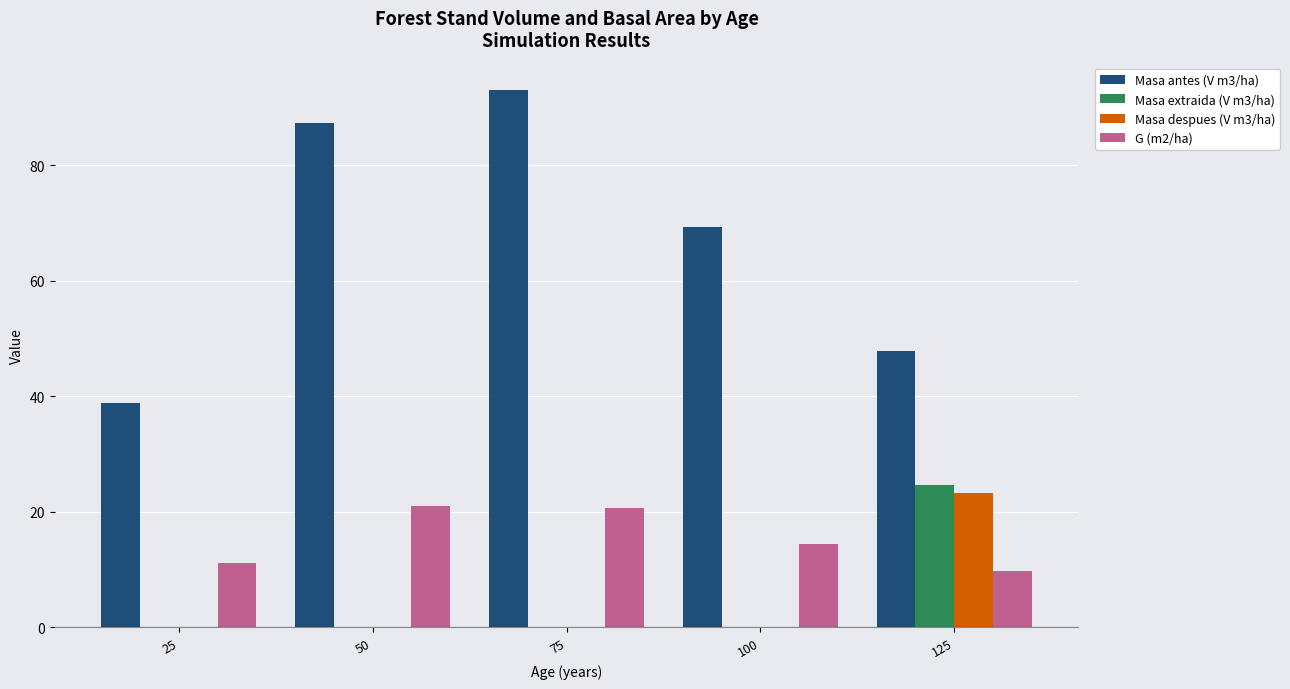

Which series has the widest spread of values?

Masa antes (V m3/ha)